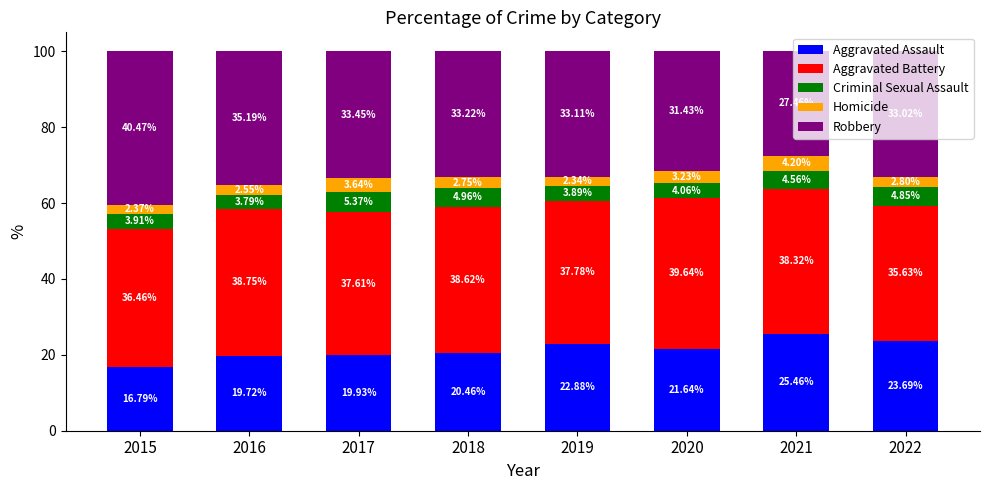

What is the sum of all Aggravated Assault values?

170.6